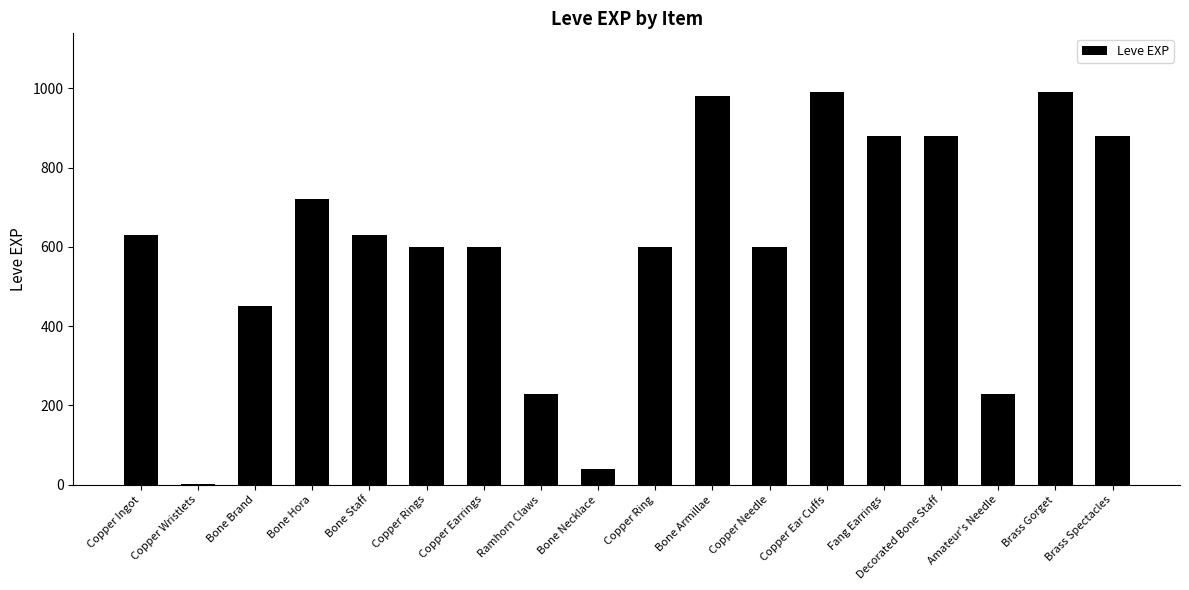

What is the change in value from Copper Wristlets to Bone Hora?

+719